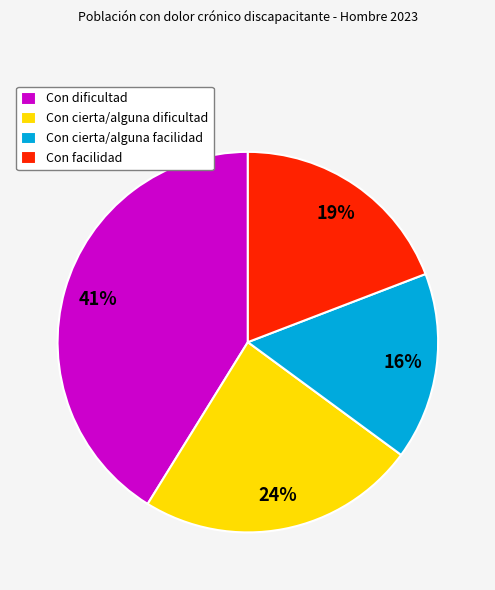

Is it true that Con cierta/alguna facilidad is 16% of the pie?

True